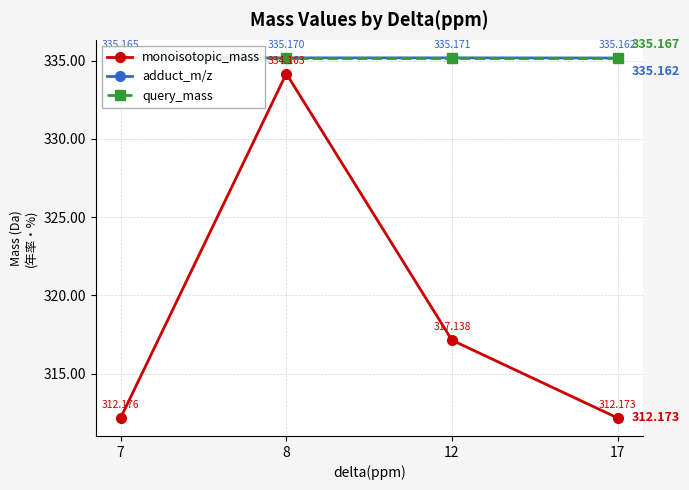

What is the minimum value for adduct_m/z?

335.2